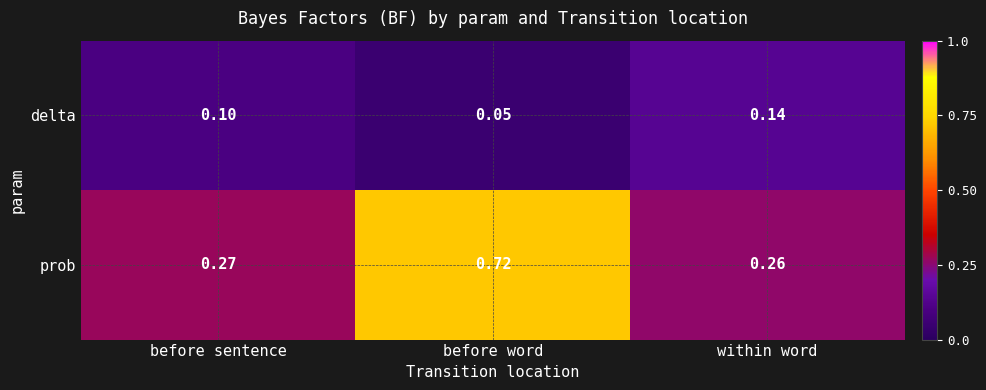

Rank the series by their average value, from lowest to highest.

delta, prob